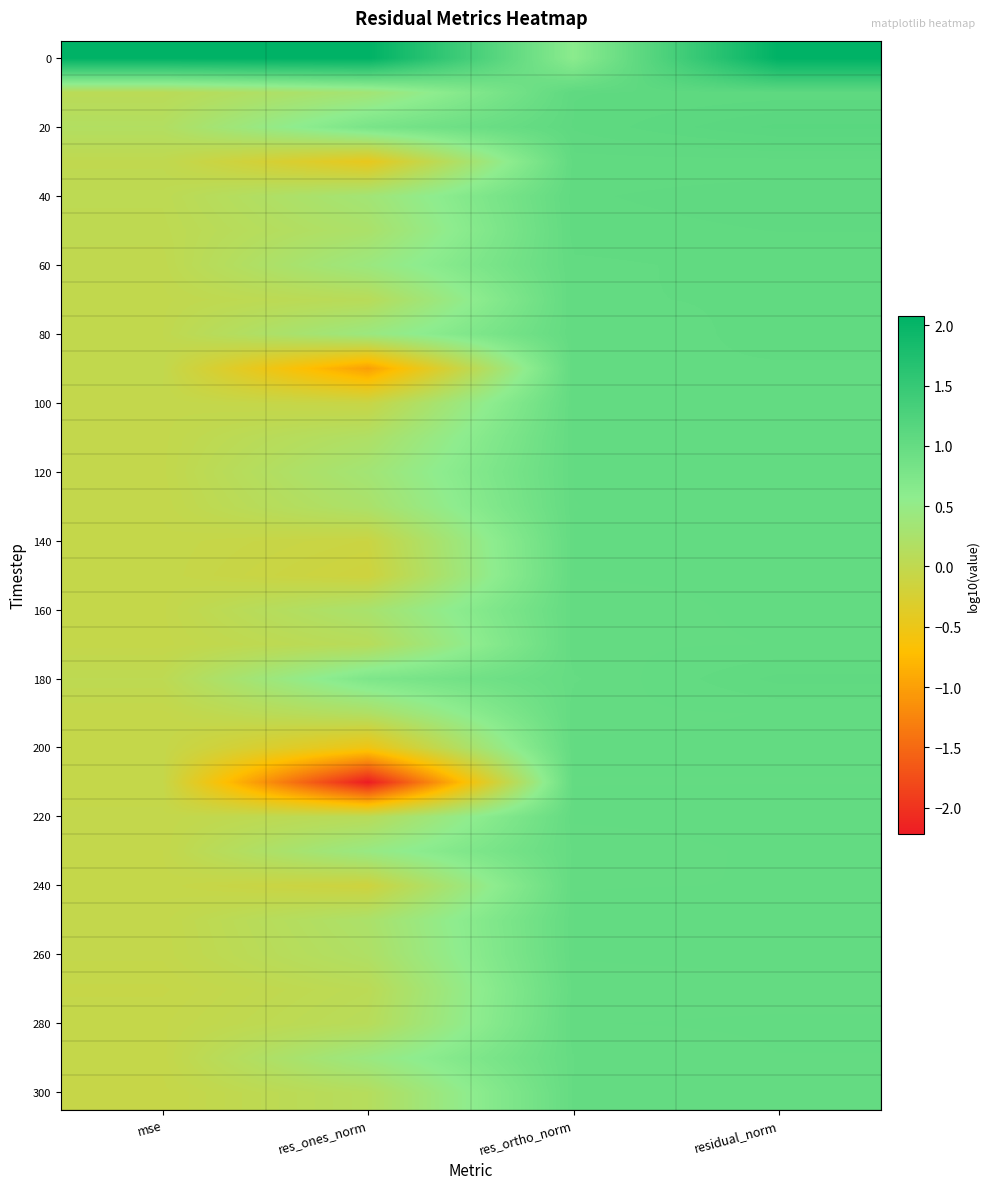

Count the number of data series in this chart.

31